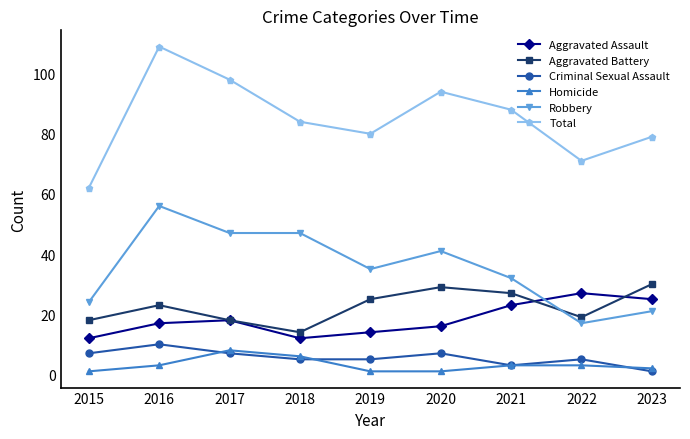

What is the minimum value for Total?

62